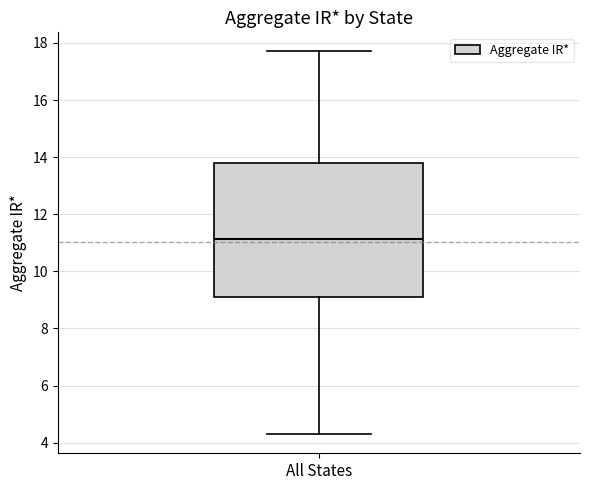

Transcribe this box plot: give where the median line is, the range the box spans, and where the two whiskers end, as read against the y-axis. The values are not printed on the chart, so give them approximately, as read against the axis.

median 11.2, box 9.2 to 13.8, whiskers 4.4 to 17.8